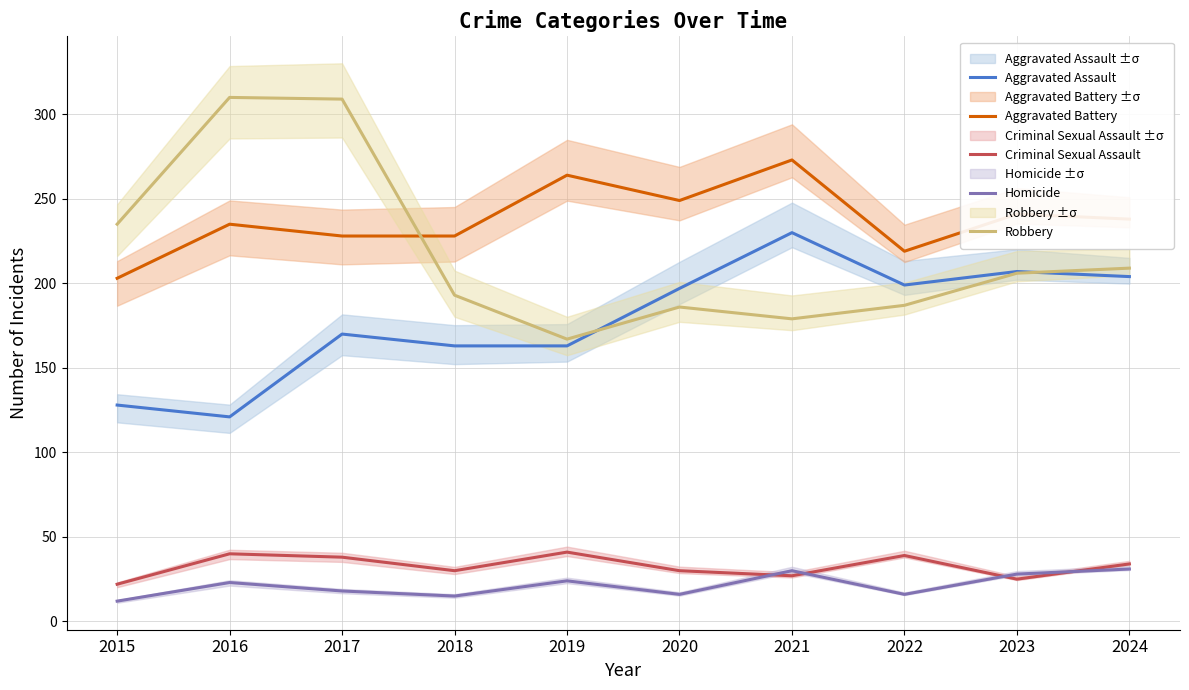

Rank the series by their maximum value, from highest to lowest.

Robbery, Aggravated Battery, Aggravated Assault, Criminal Sexual Assault, Homicide